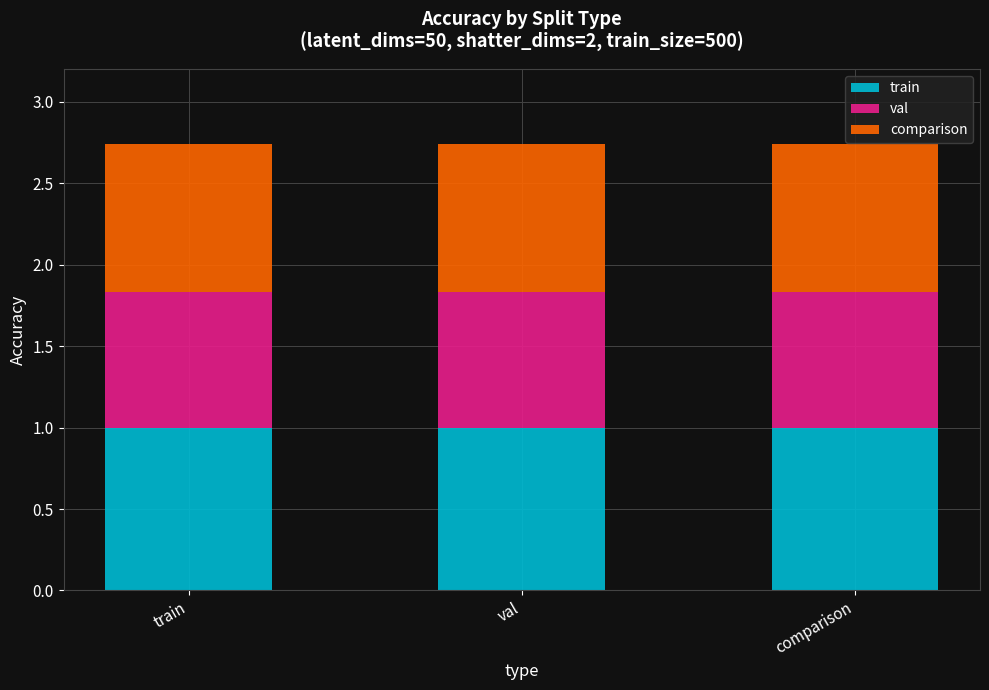

The train series shows 0.7 at train. True or false?

False